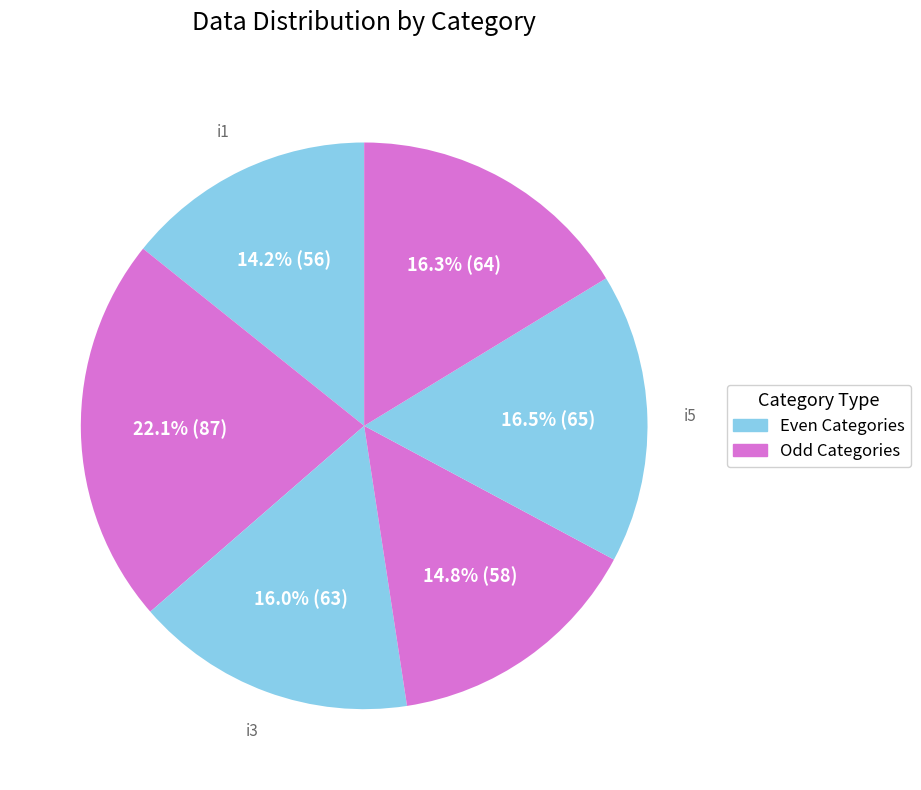

How many segments does this pie chart have?

6